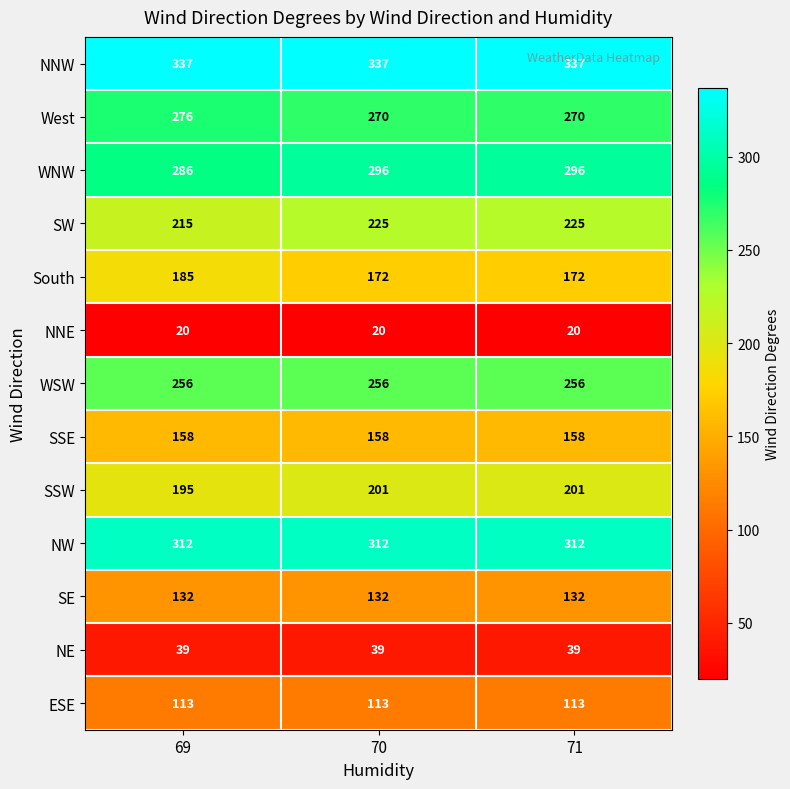

List the series in order of their peak value, highest first.

NNW, NW, WNW, West, WSW, SW, SSW, South, SSE, SE, ESE, NE, NNE